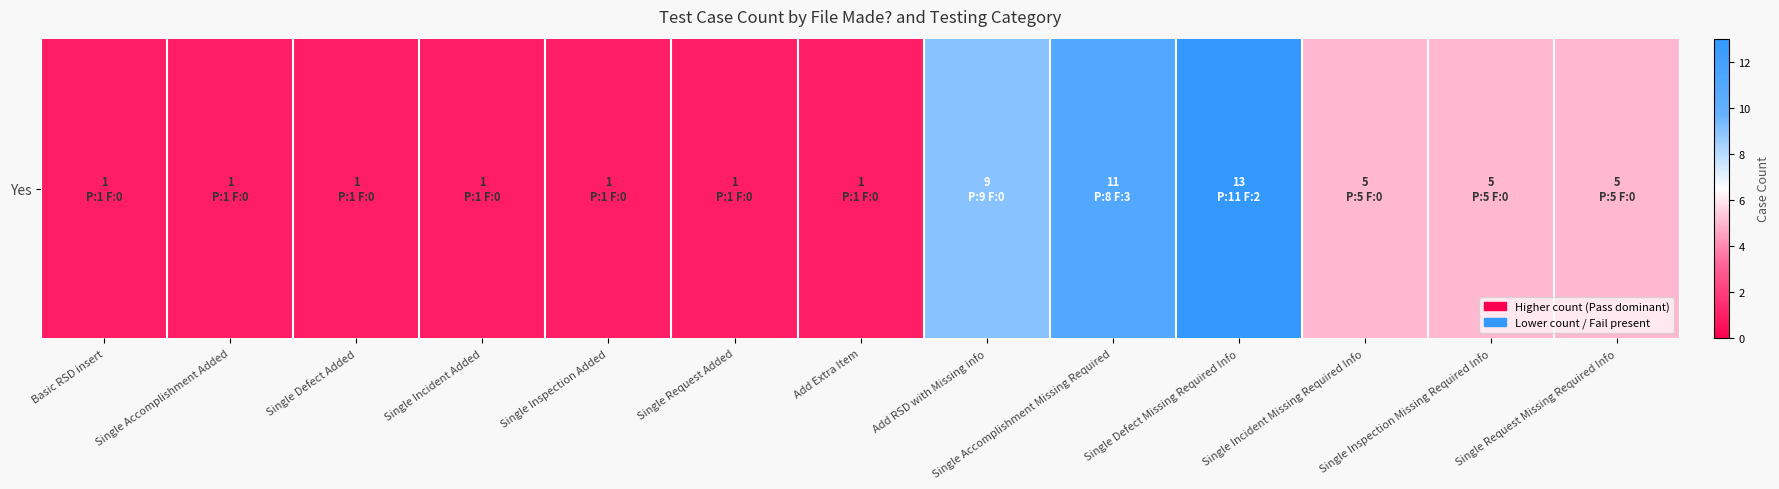

What is the sum of all values?

55